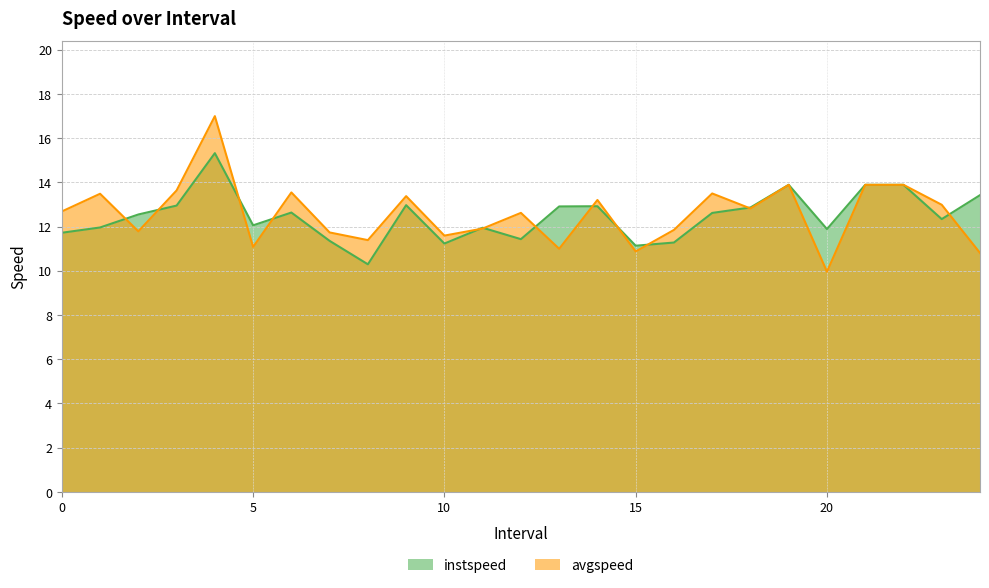

At which category is the sum across all series the highest?

4